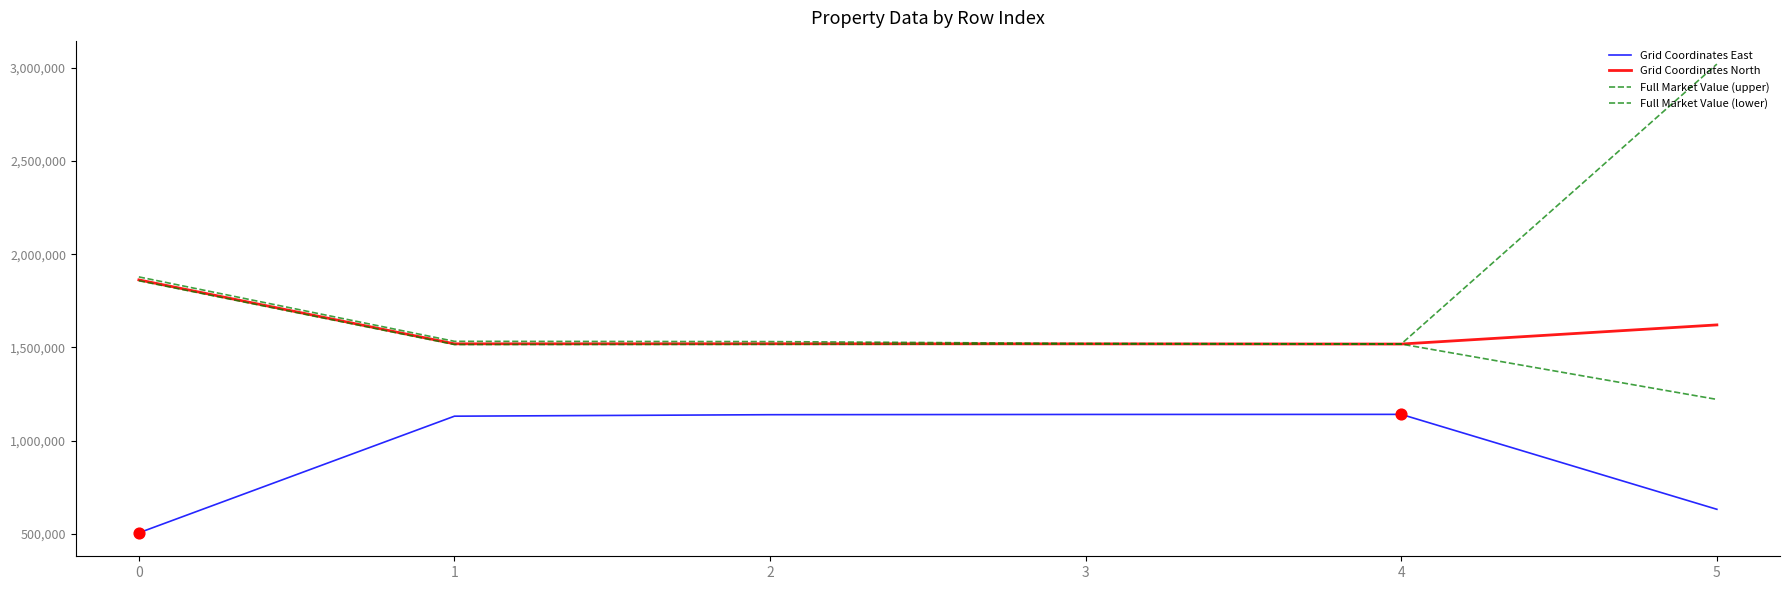

At which category is the sum across all series the highest?

5